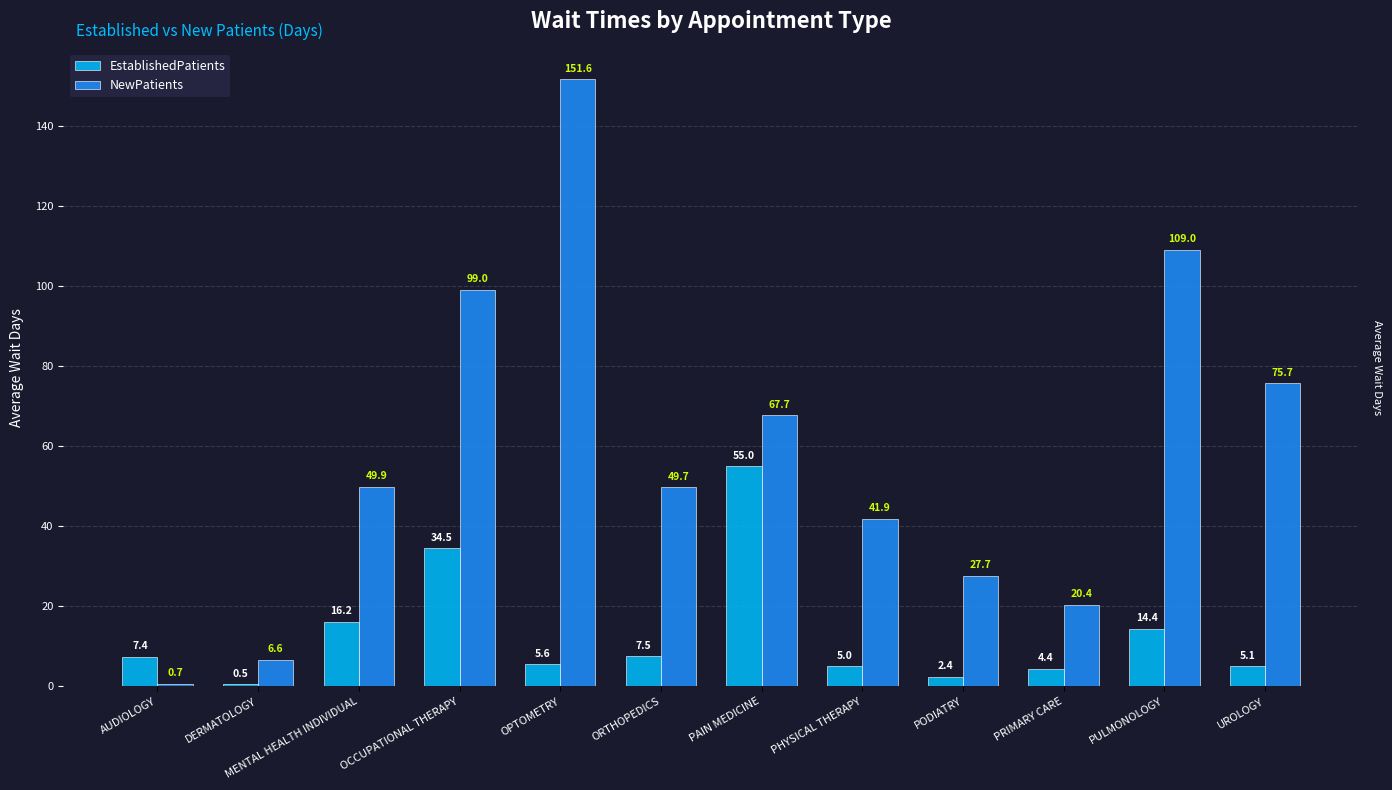

Which label corresponds to the smallest value in the chart?

DERMATOLOGY